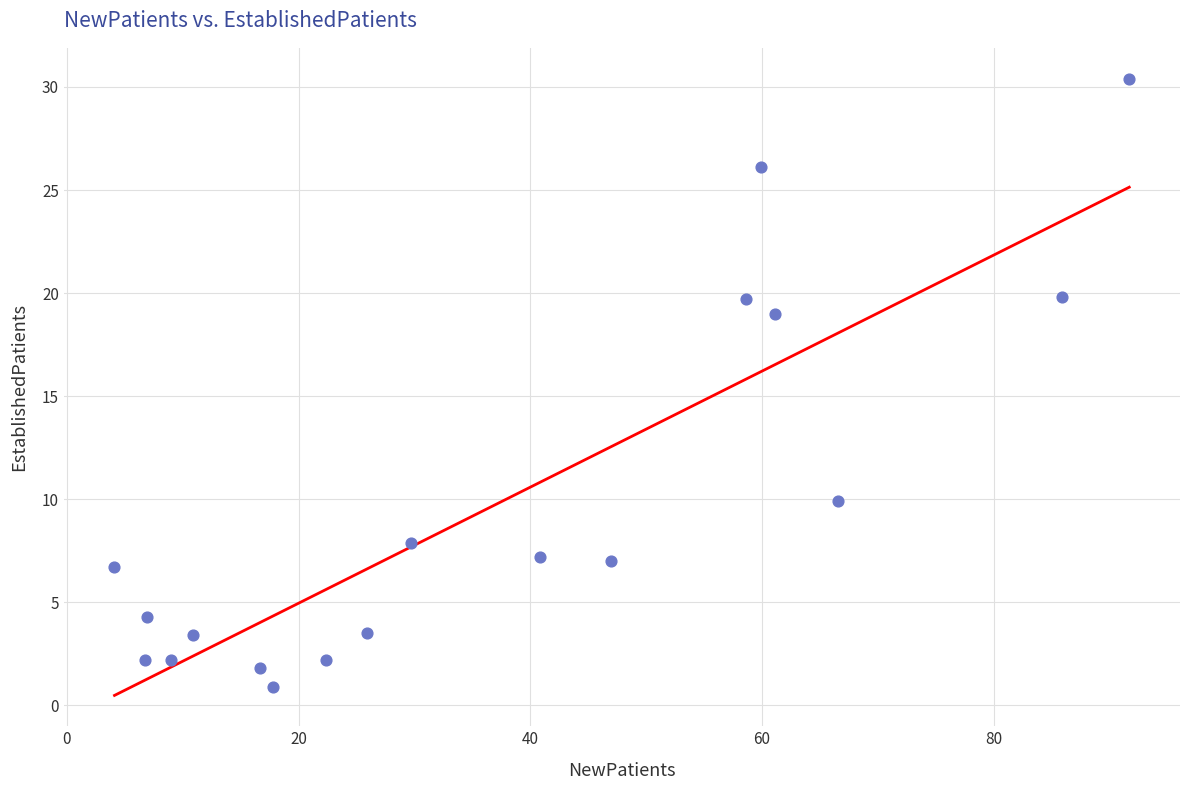

What is the range of Y values (max minus min)?

29.5